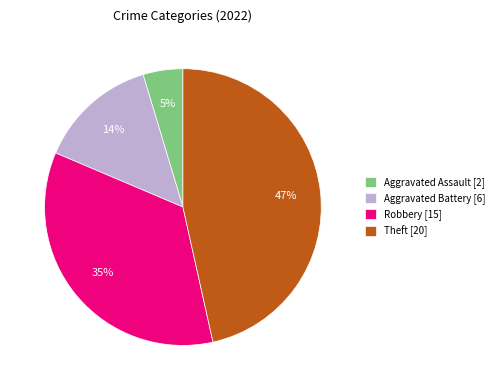

To the nearest percent, what is the combined percentage of Theft [20] and Aggravated Battery [6]?

60%